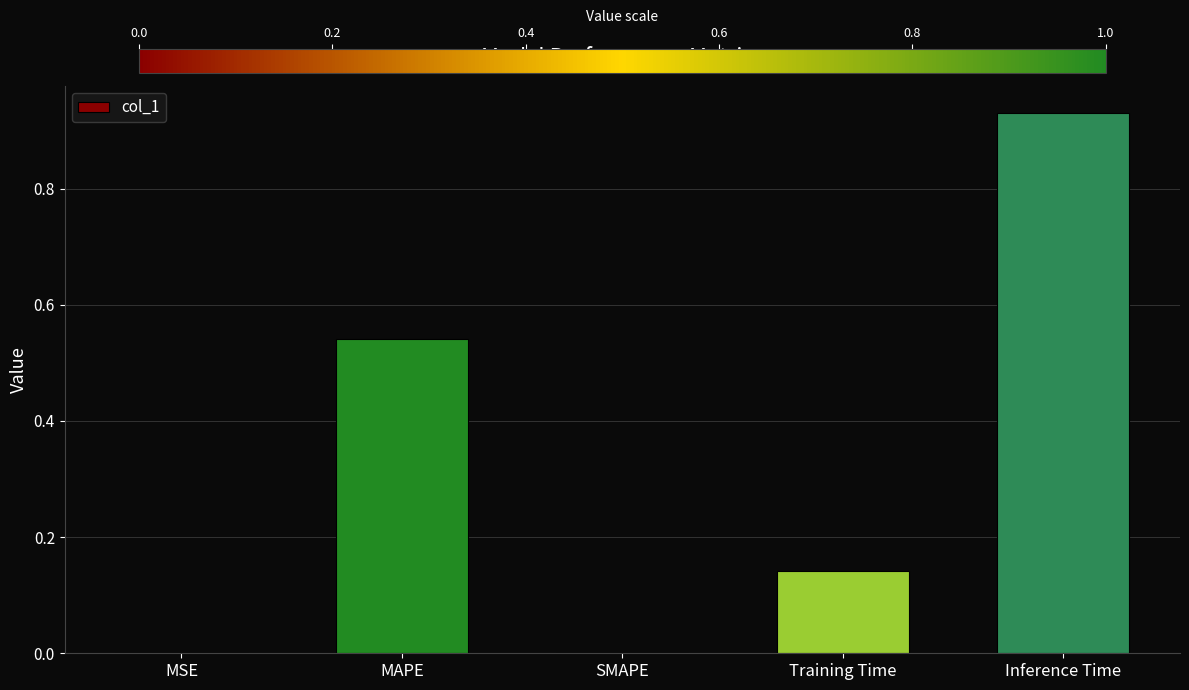

Which category has the highest value across all series?

Inference Time